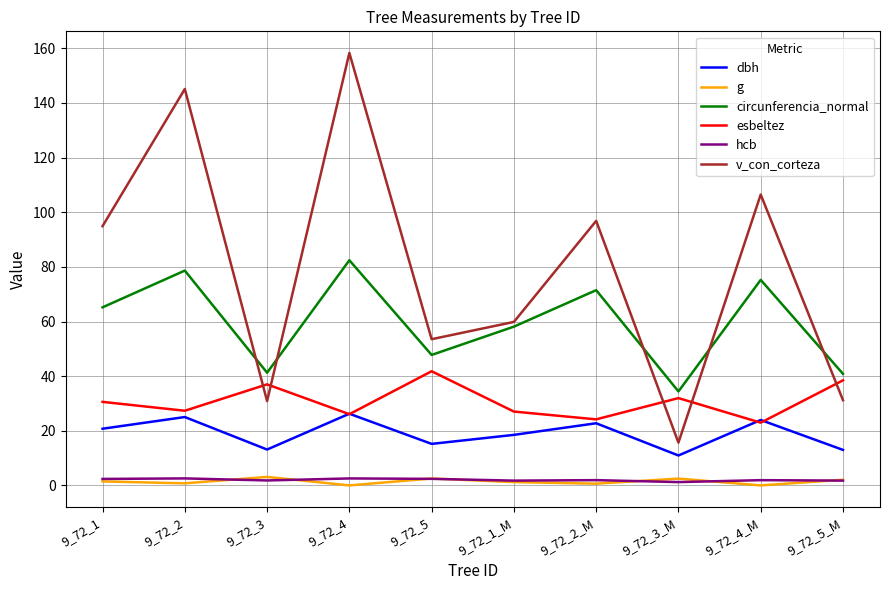

What is the approximate value of hcb at 9_72_3?

1.8